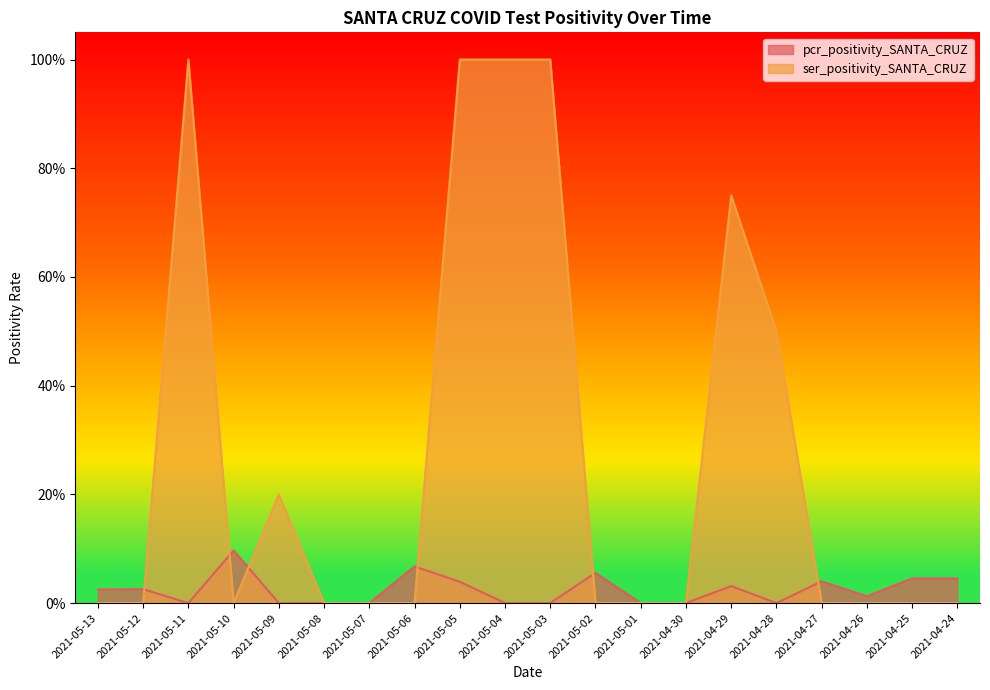

How many distinct data groups are displayed?

2